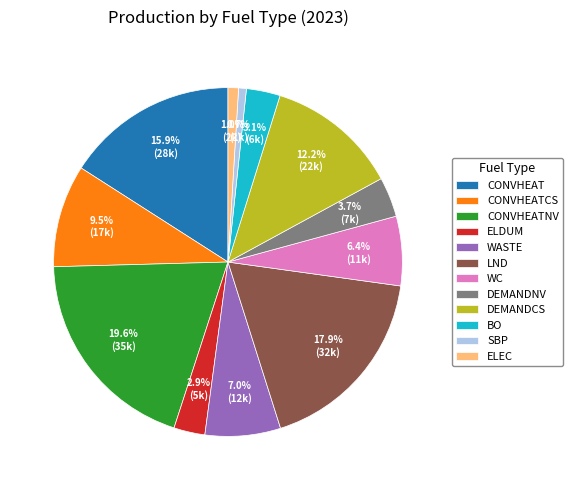

Which category has the biggest portion of the pie?

CONVHEATNV